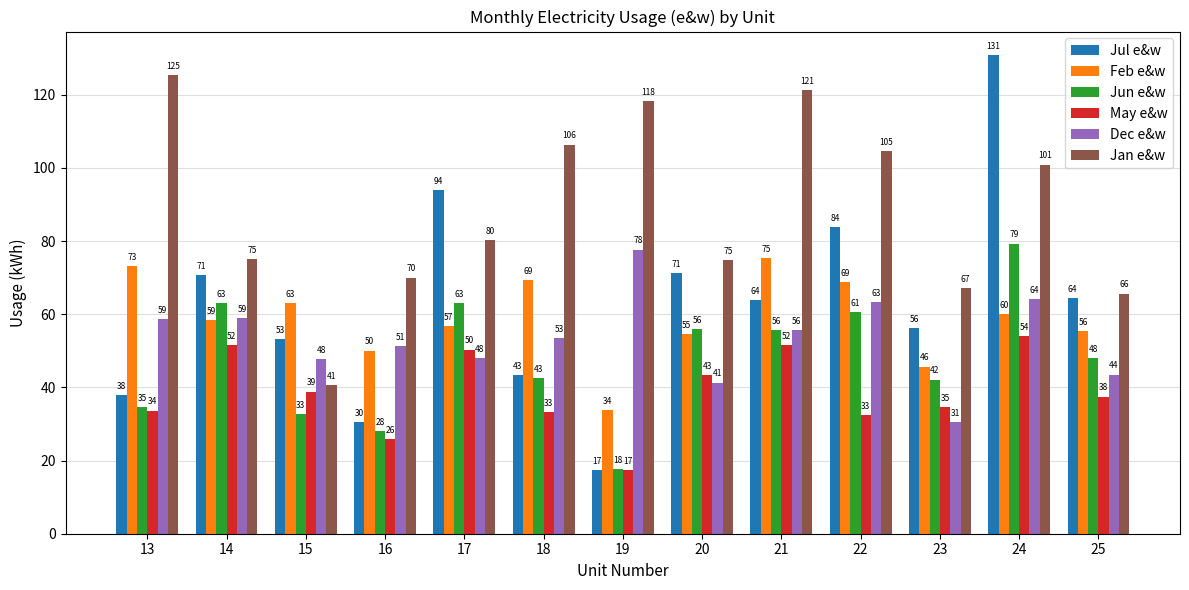

The value of Jan e&w at 14 is 75.1. True or false?

True